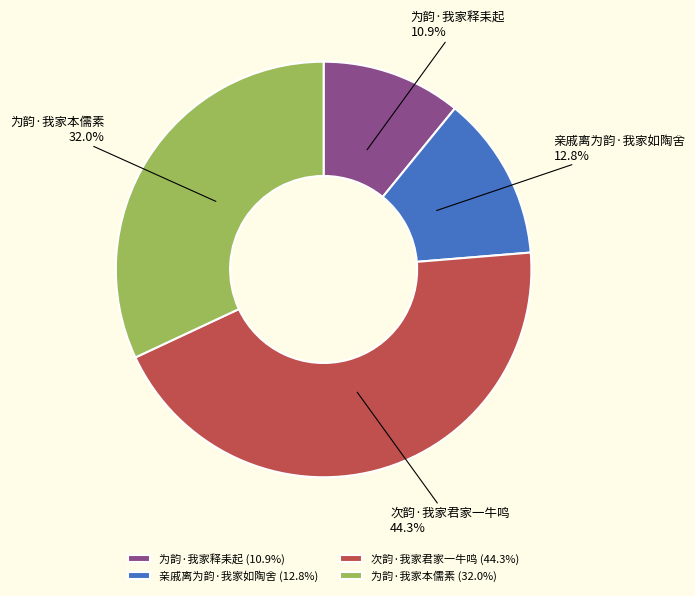

The 为韵·我家释耒起 slice represents 1% of the pie. True or false?

False